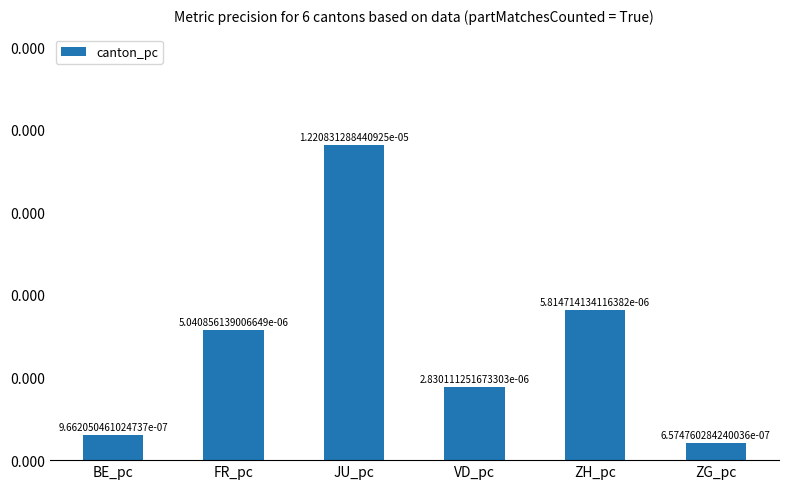

Is it true that the value at VD_pc is 0.0?

False